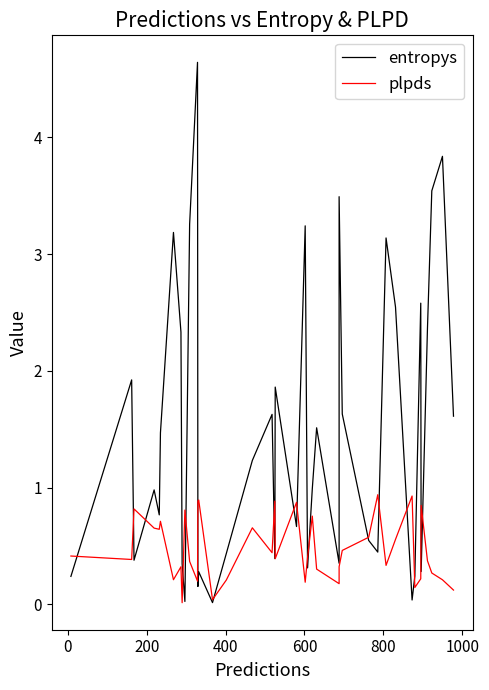

How many times do entropys and plpds cross each other?

19